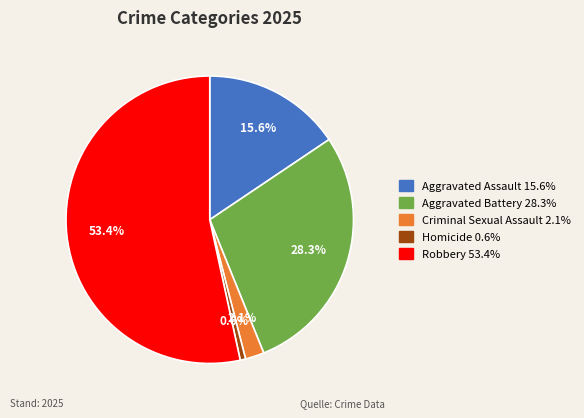

True or false: Homicide accounts for 1% of the total.

True